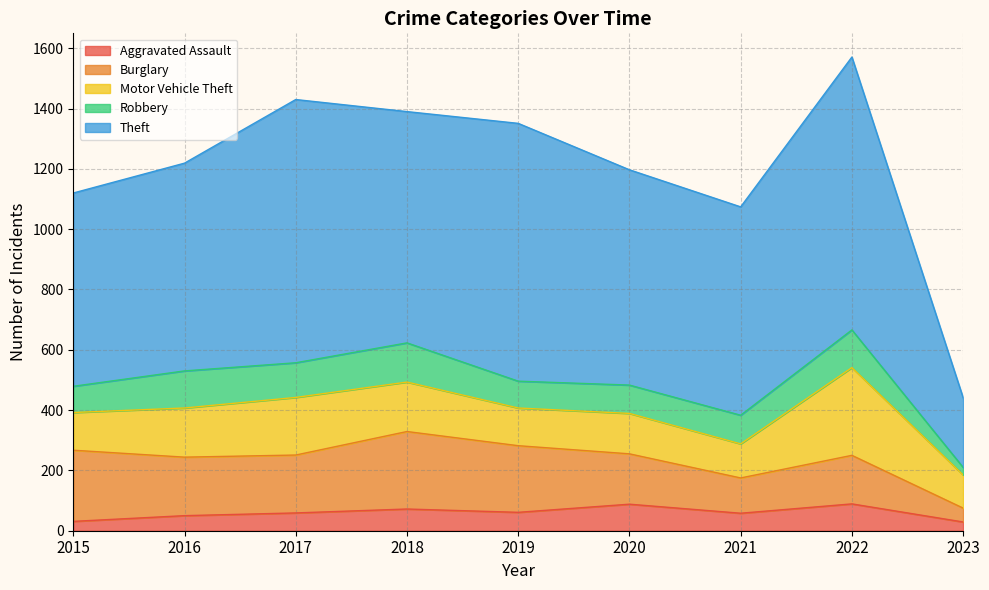

What is the lowest value of the Aggravated Assault series?

29